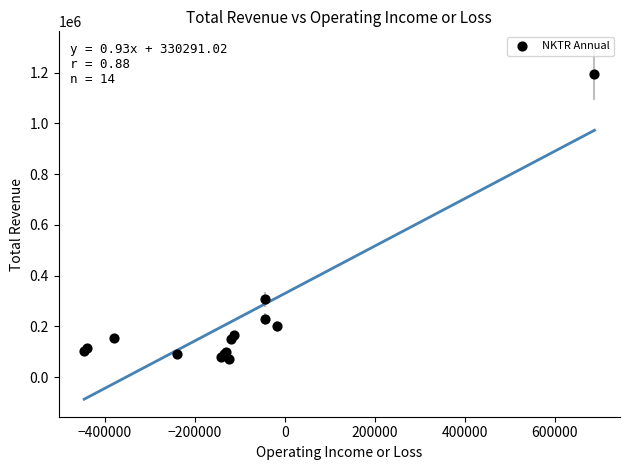

What Y value in the scatter plot is closest to 632400?

307700